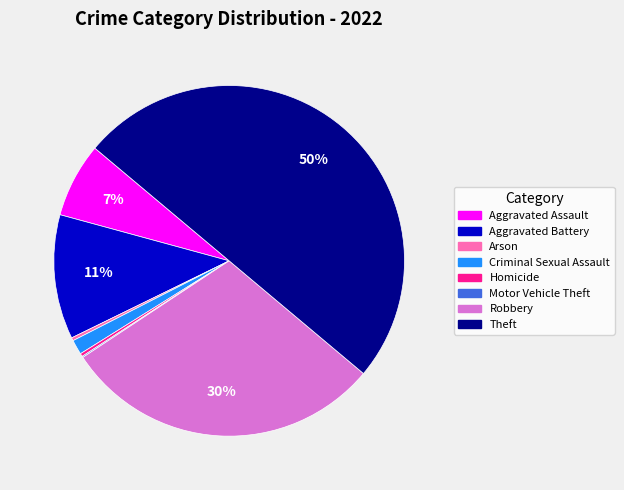

Is Criminal Sexual Assault the majority of the pie?

No